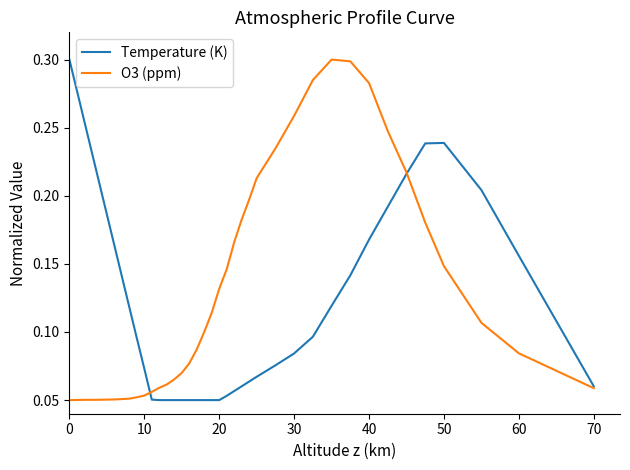

How many lines are shown in the chart?

2